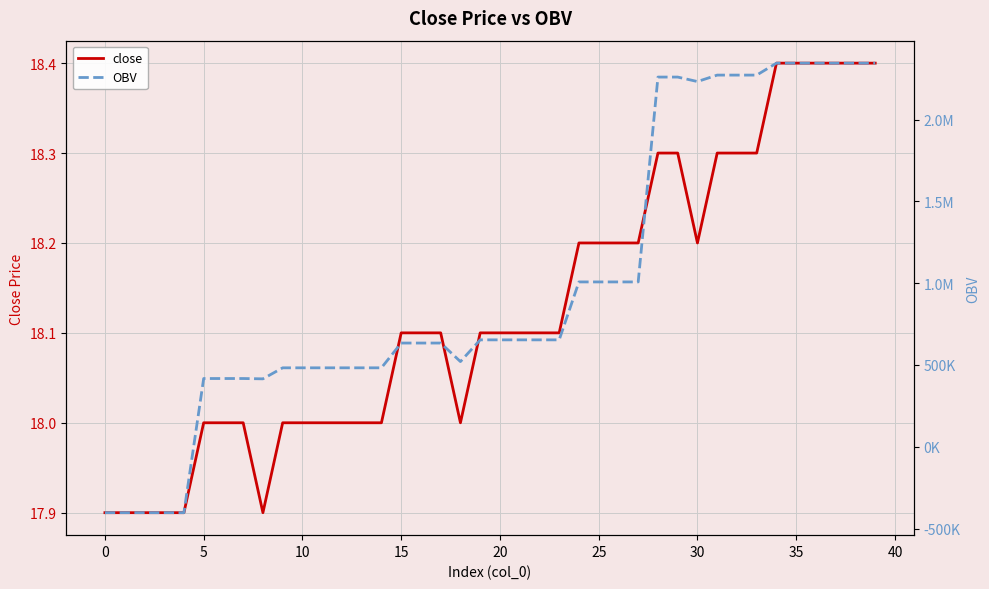

Rank the series by their average value, from lowest to highest.

close, OBV